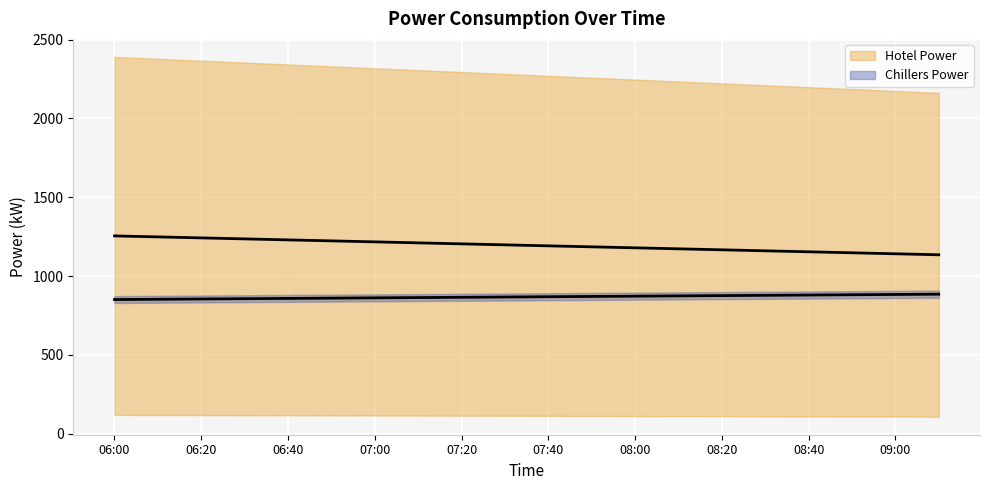

Rank the series by their average value, from highest to lowest.

Hotel Power, Chillers Power